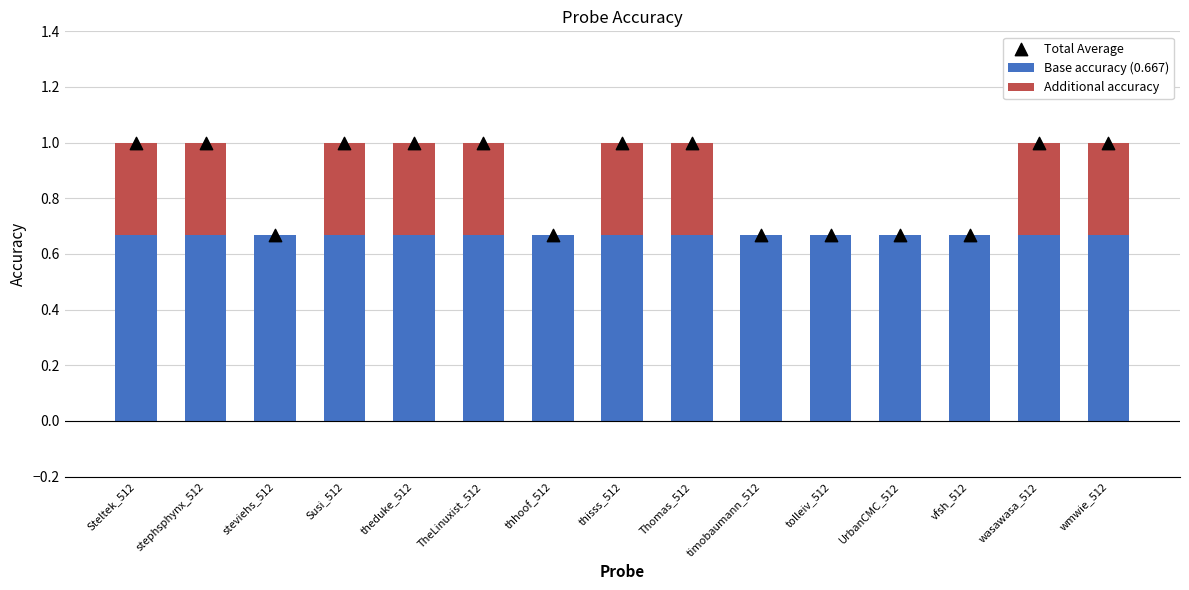

At which category is the sum across all series the highest?

Steltek_512